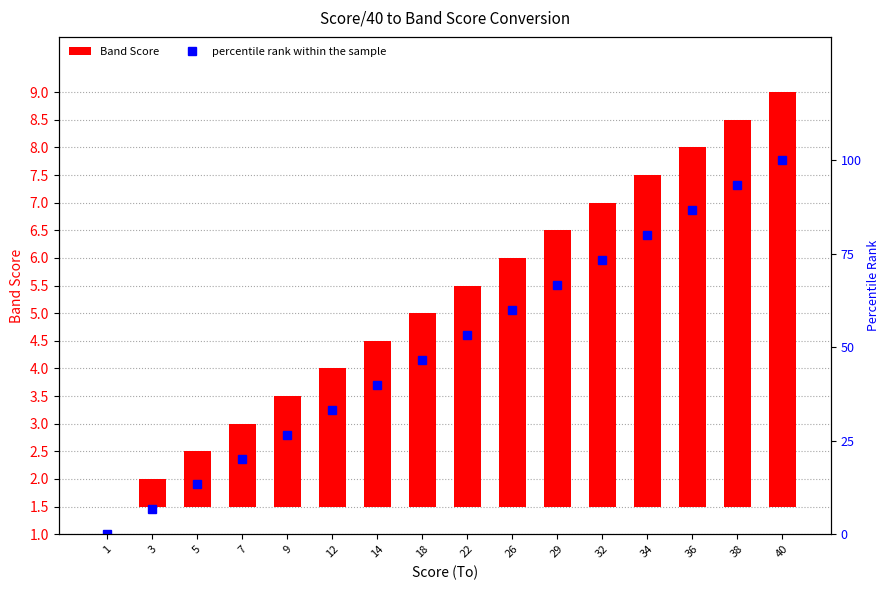

What is the sum of the percentile rank within the sample values at 1 and 38?

93.3